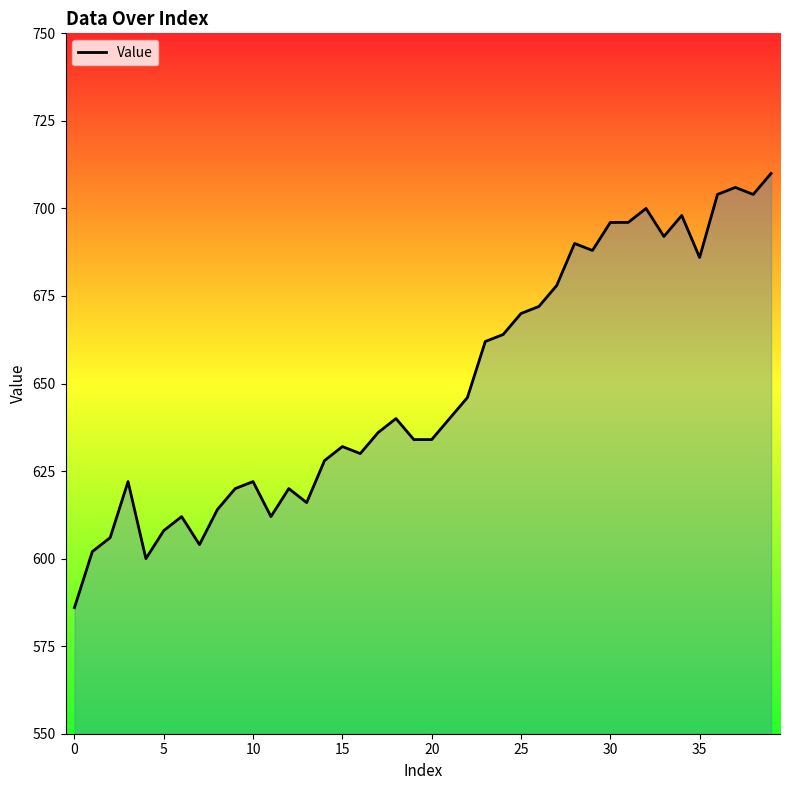

What is the sum of all values?

25980